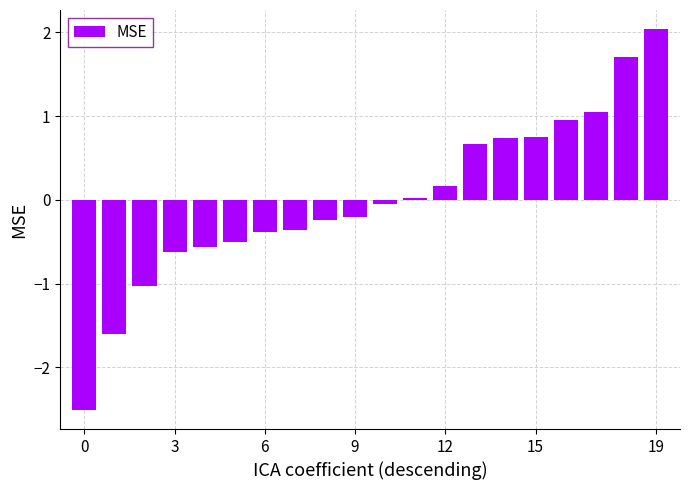

What is the difference between the second highest and minimum values?

4.2